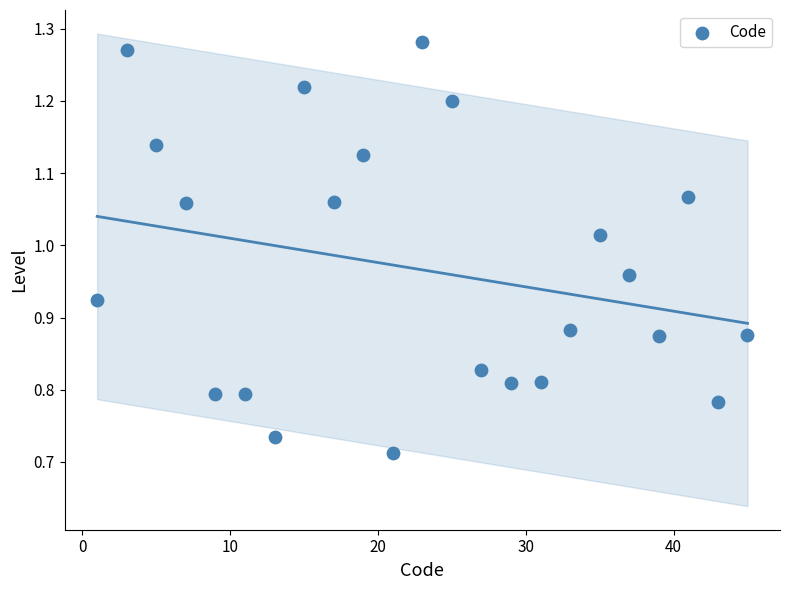

What is the range of Y values (max minus min)?

0.6